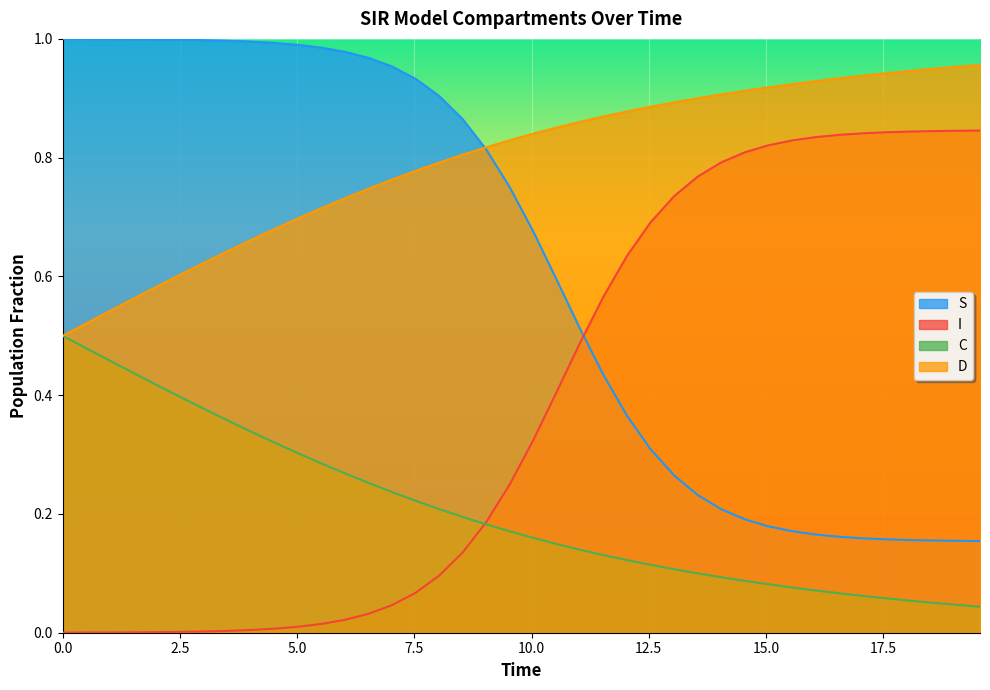

True or false: D and I intersect in this chart.

False